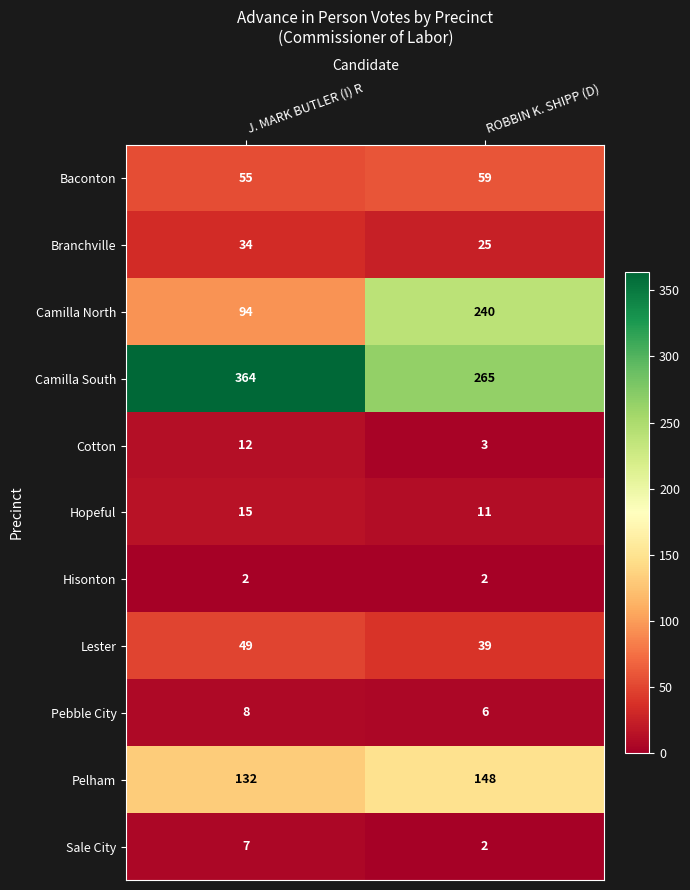

Rank the categories by Pebble City value from lowest to highest.

ROBBIN K. SHIPP (D), J. MARK BUTLER (I) R